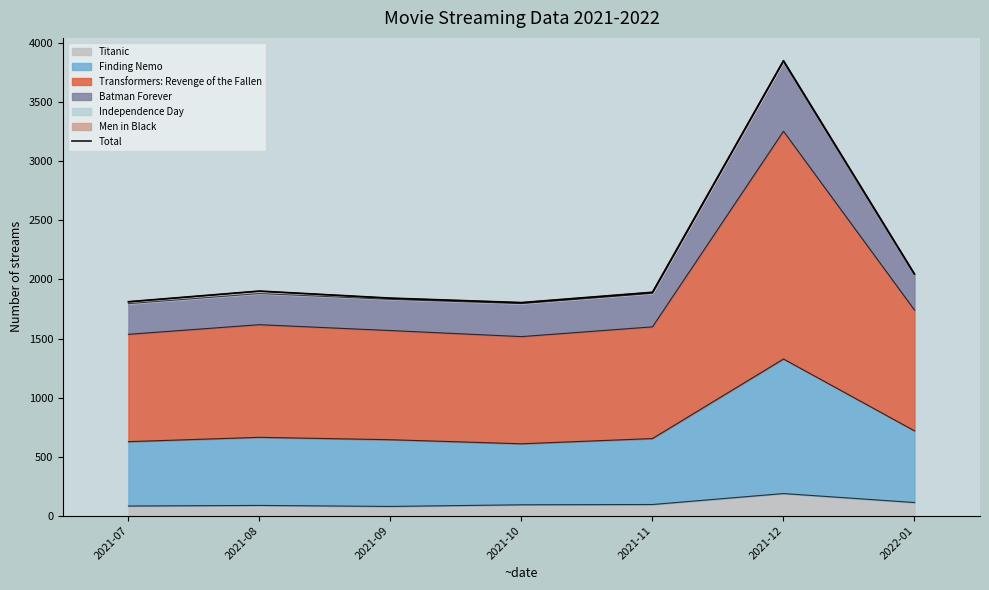

Rank the categories by value from highest to lowest.

2021-12, 2022-01, 2021-08, 2021-11, 2021-09, 2021-07, 2021-10